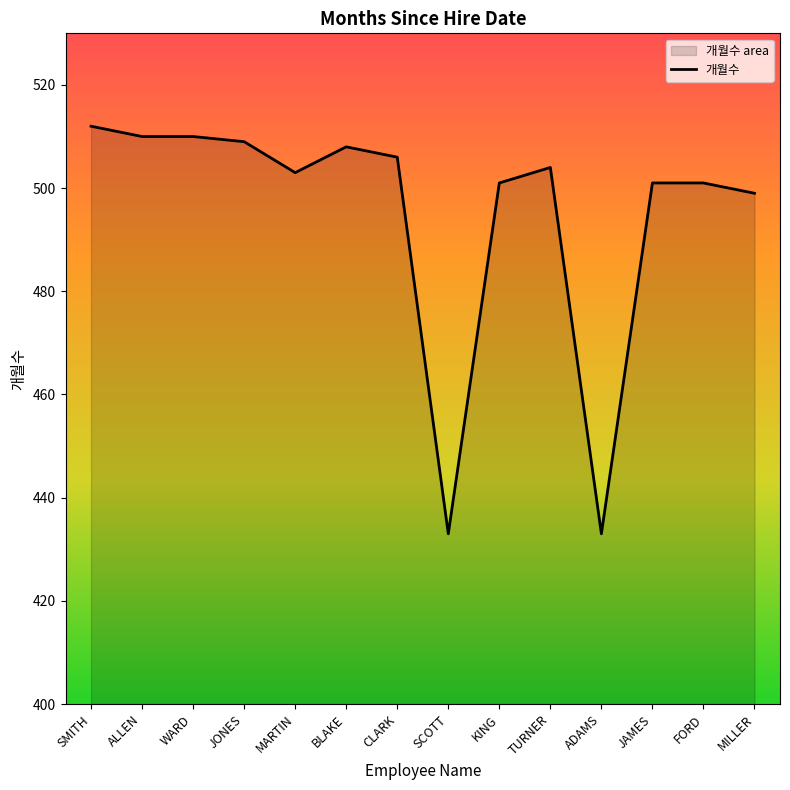

True or false: the data shows 315 at WARD.

False